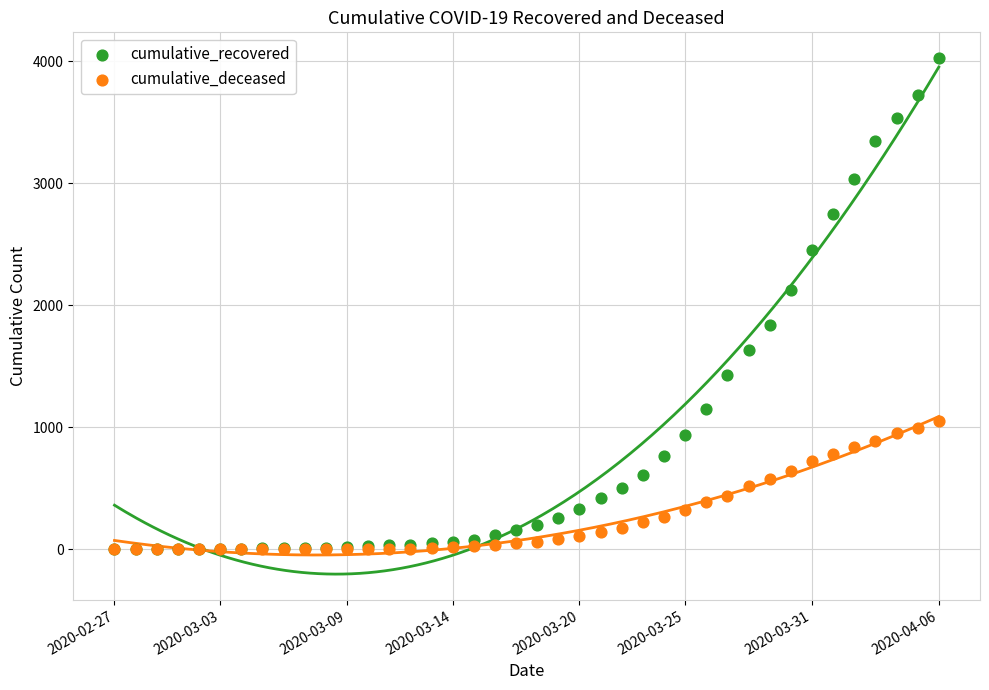

Across all series, what Y value is closest to 2013?

2129